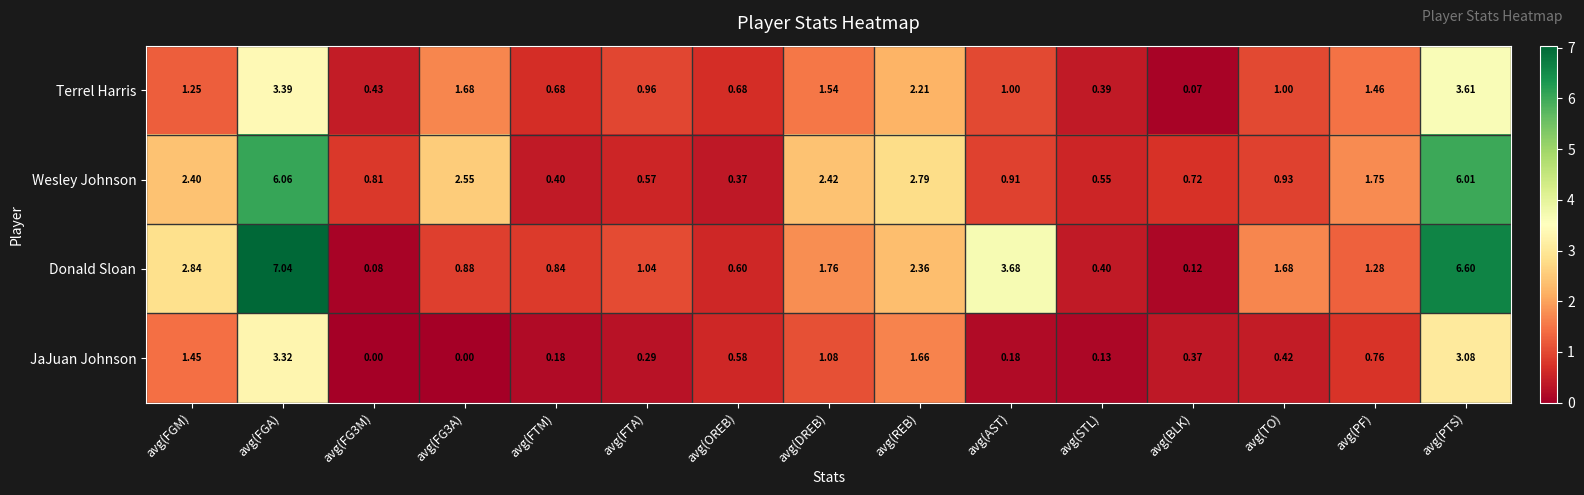

Rank the series by their maximum value, from lowest to highest.

JaJuan Johnson, Terrel Harris, Wesley Johnson, Donald Sloan